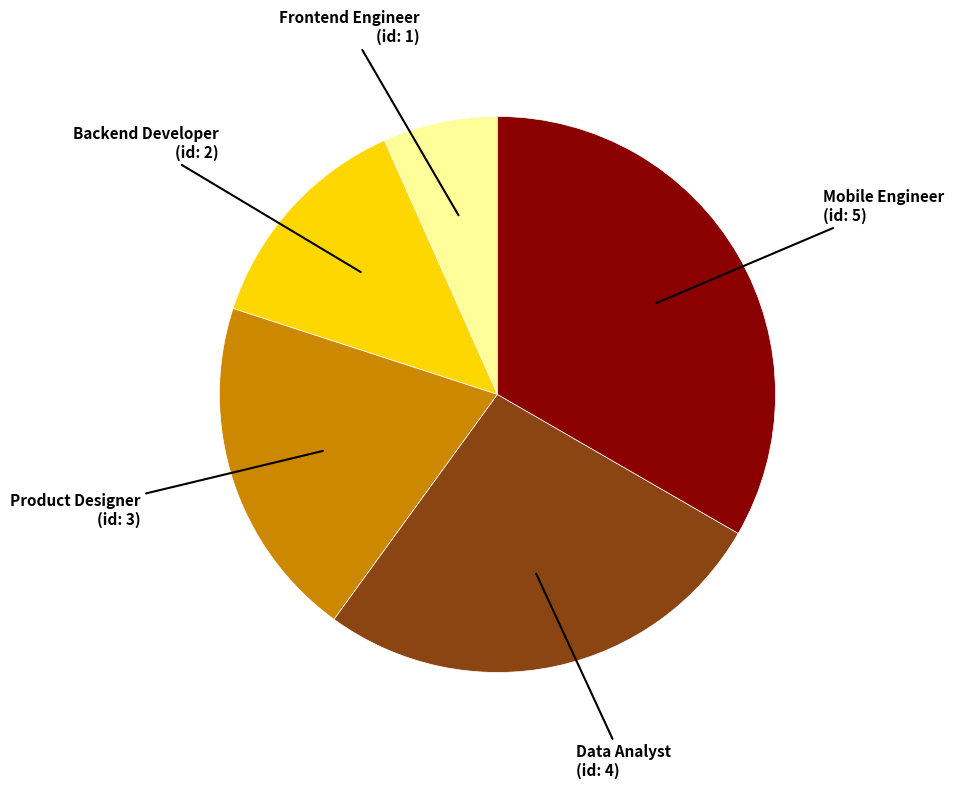

Does Product Designer account for over 50% of the chart?

No